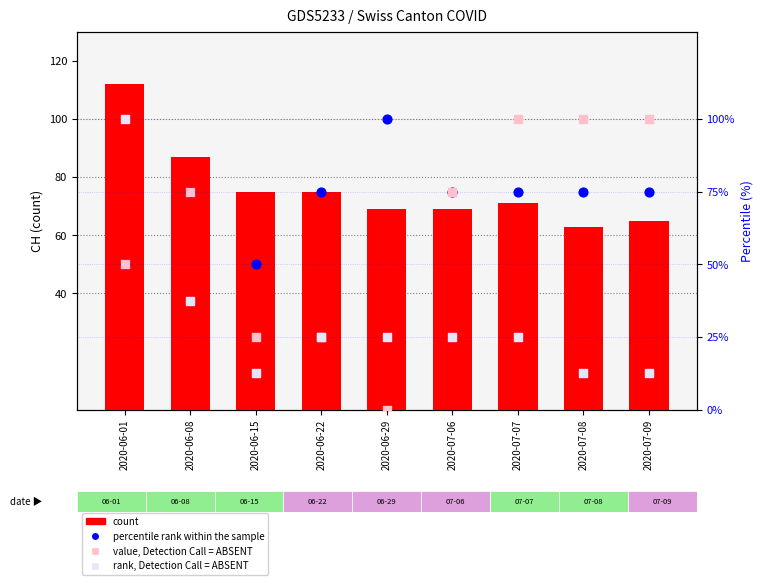

At which category is the sum across all series the highest?

2020-06-01